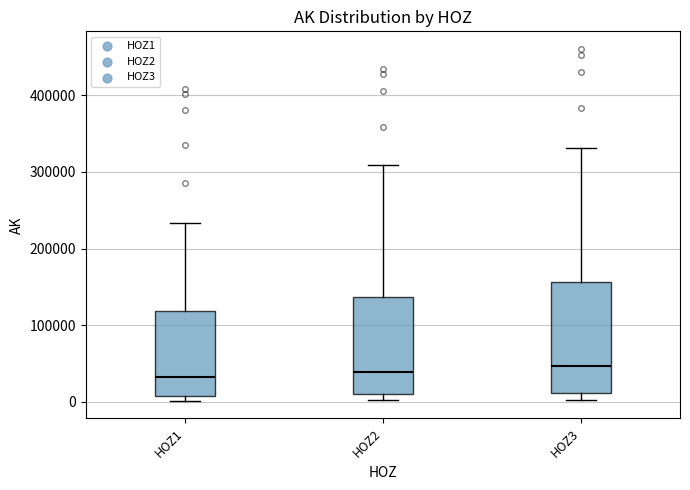

Which box is the tallest, from its lower edge to its upper edge?

HOZ3